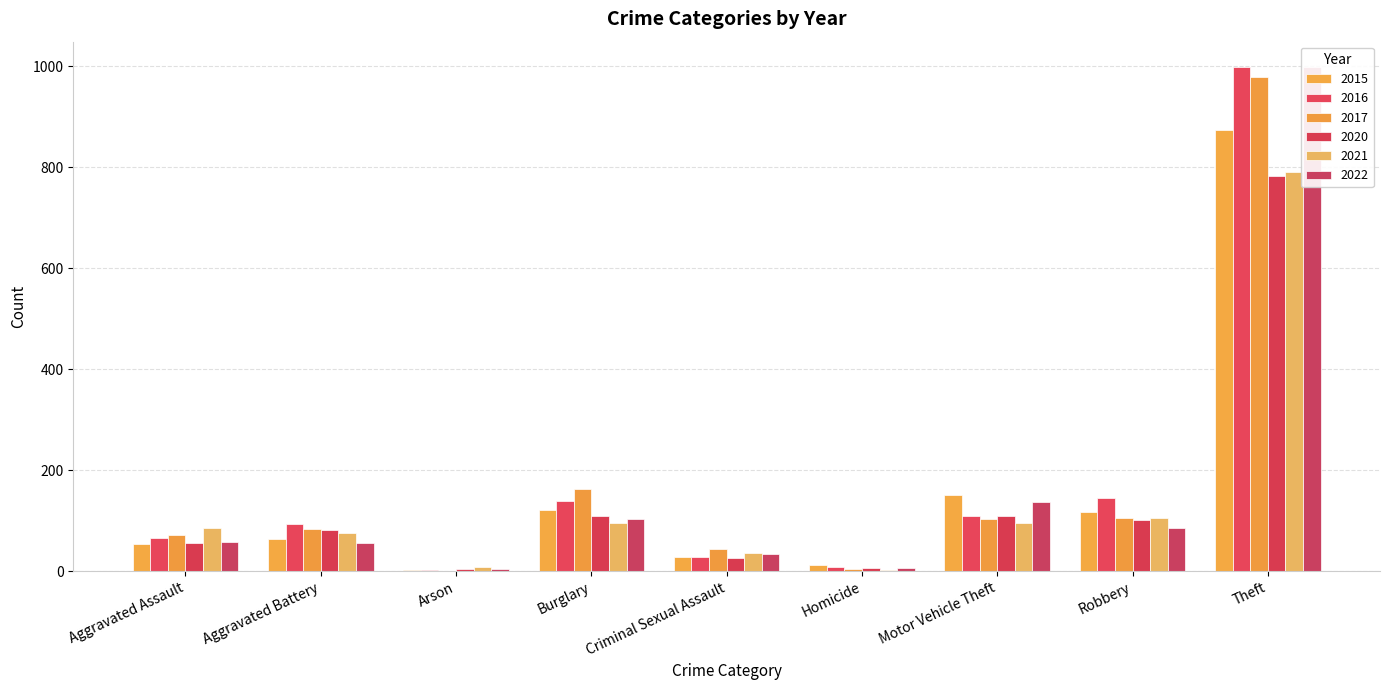

The 2021 series shows 107 at Aggravated Battery. True or false?

False